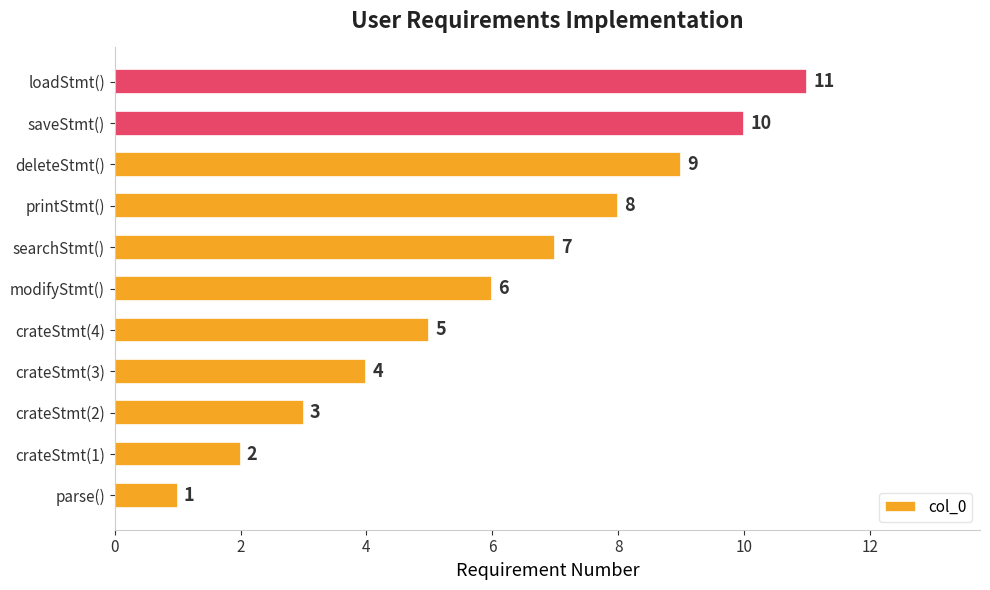

How many values are between 3 and 9?

7